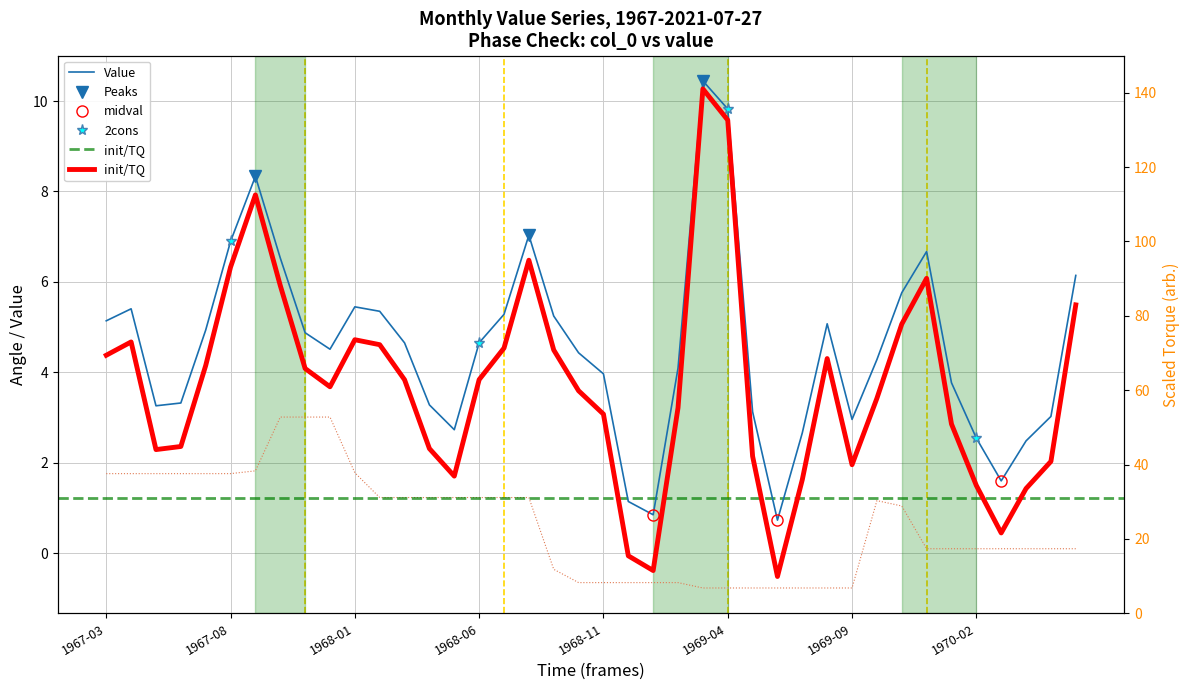

How many interior local valleys (lower than both neighbors) does the data have?

7